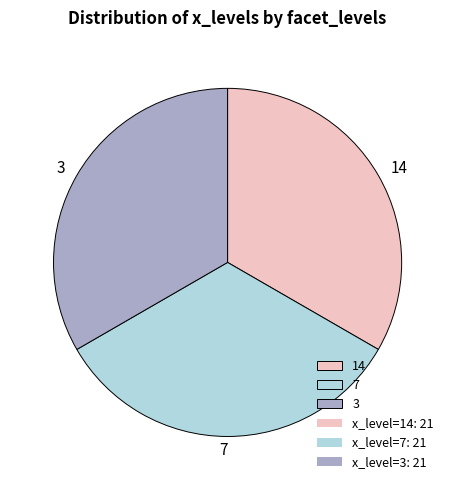

Approximately how many times larger is the value at 3 compared to 14?

1.0